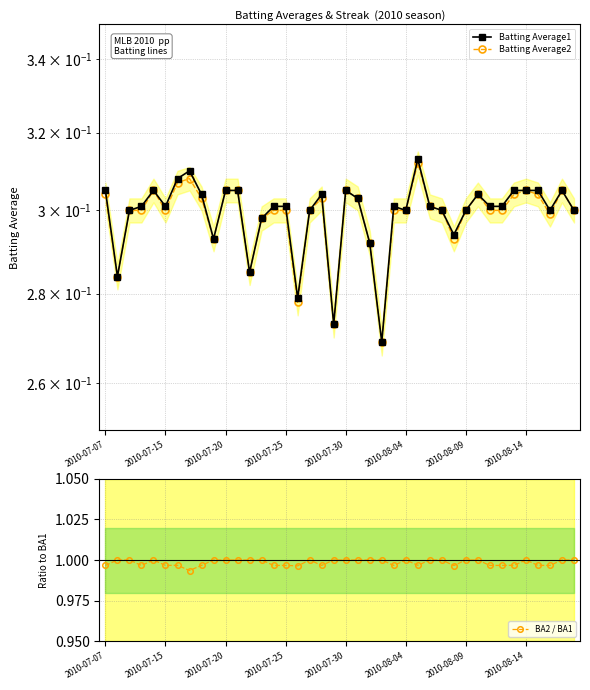

Rank the series by their maximum value, from lowest to highest.

Batting Average2, Batting Average1, BA2 / BA1